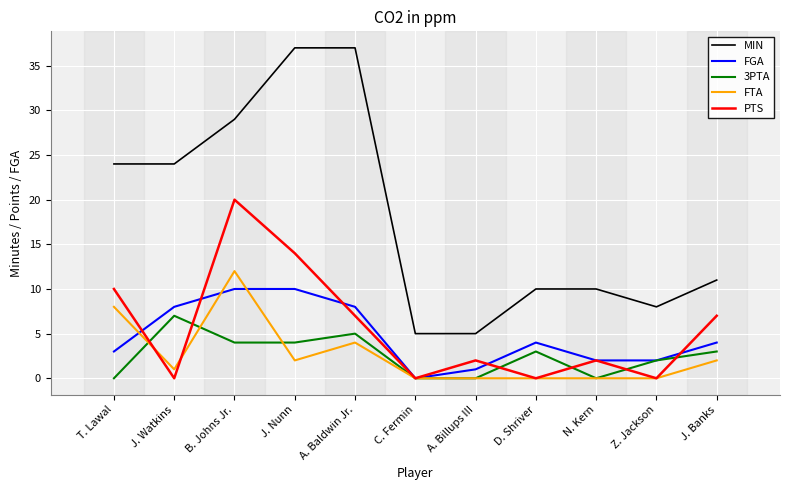

The FGA series shows 14 at B. Johns Jr.. True or false?

False